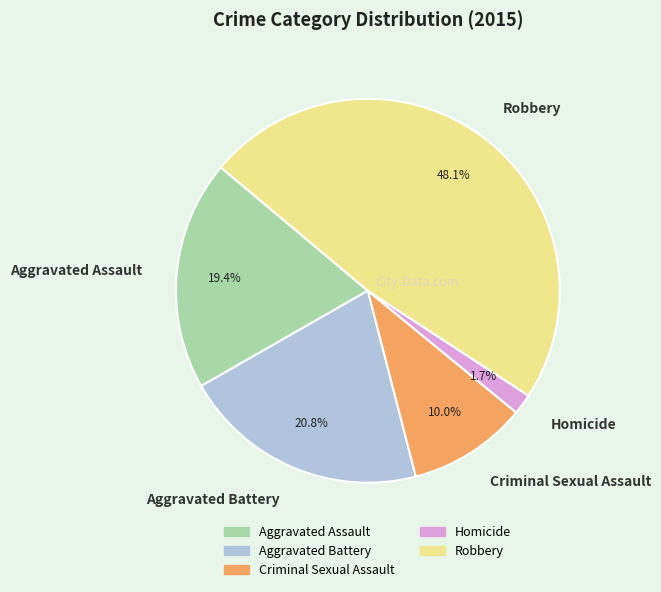

Which category has the biggest portion of the pie?

Robbery